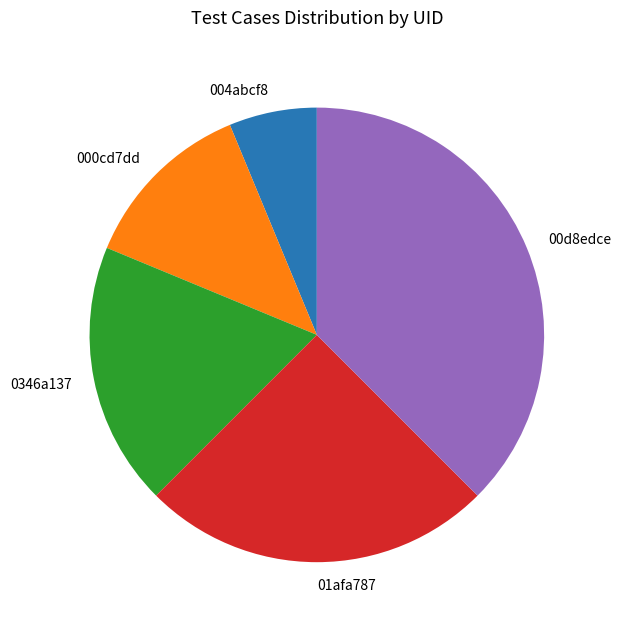

Is it true that 01afa787 is 18% of the pie?

False